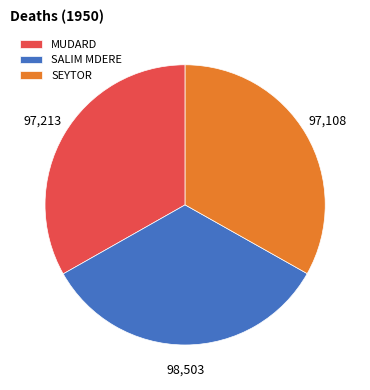

The MUDARD slice represents 20% of the pie. True or false?

False